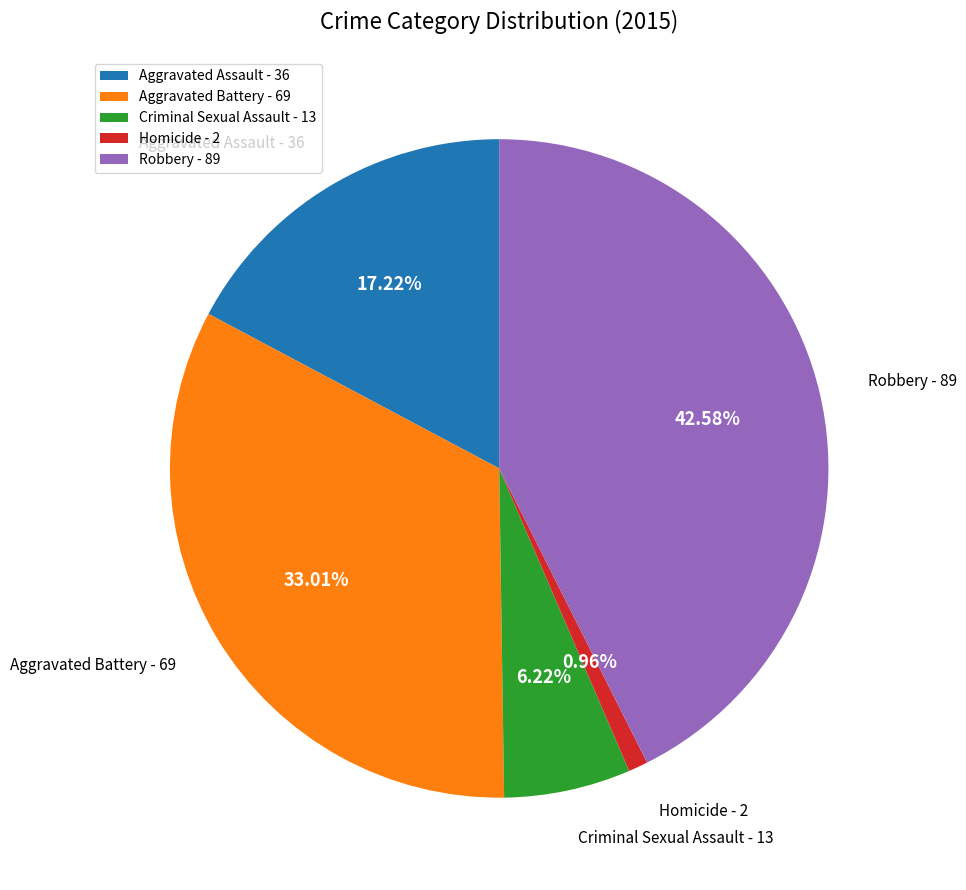

How many segments does this pie chart have?

5